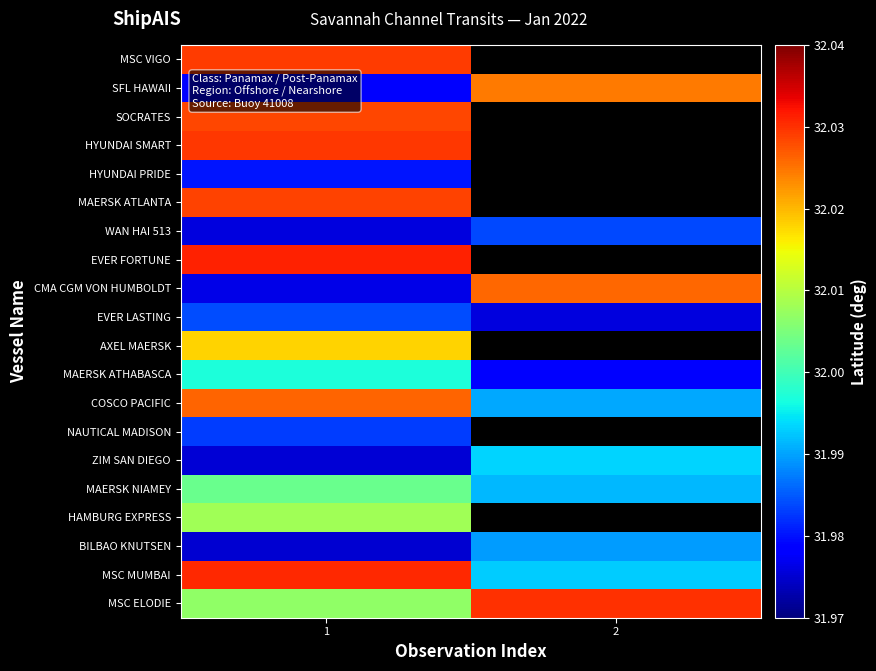

What is the difference between the highest and lowest values at 1?

0.1